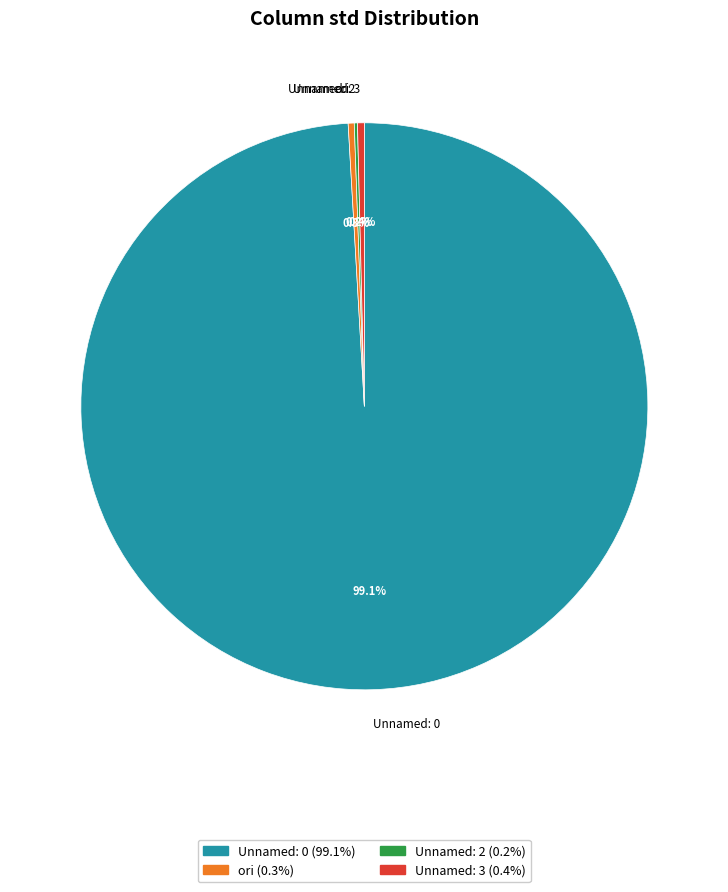

What is the ratio of the value at ori to the value at Unnamed: 3?

0.9